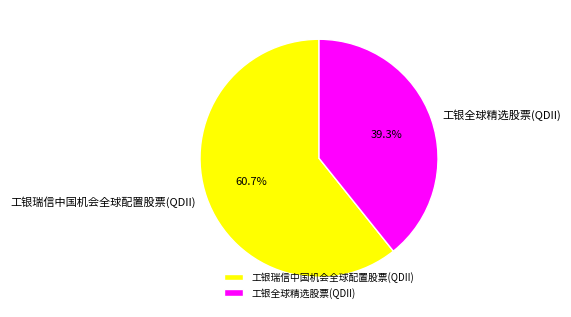

What percentage is NOT represented by 工银全球精选股票(QDII)?

60.7%